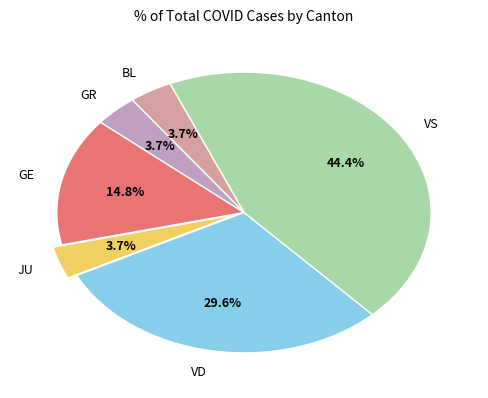

What portion of the pie excludes VS?

55.6%